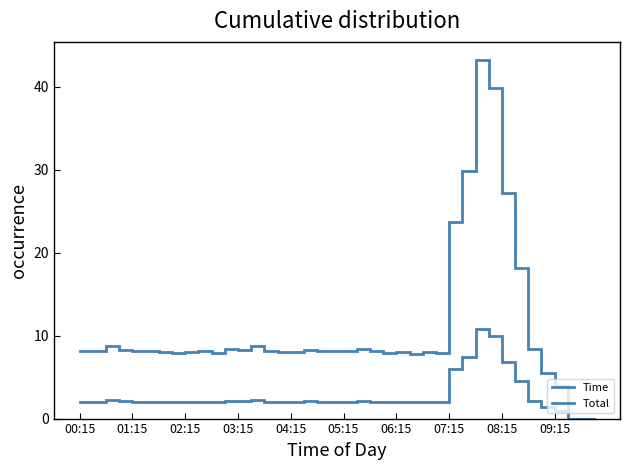

Where is Time nearest to the value 5?

33